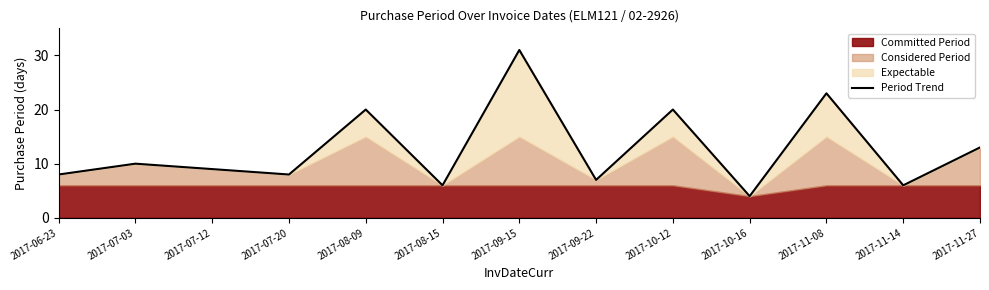

What is the change in value from 2017-06-23 to 2017-10-12?

+12